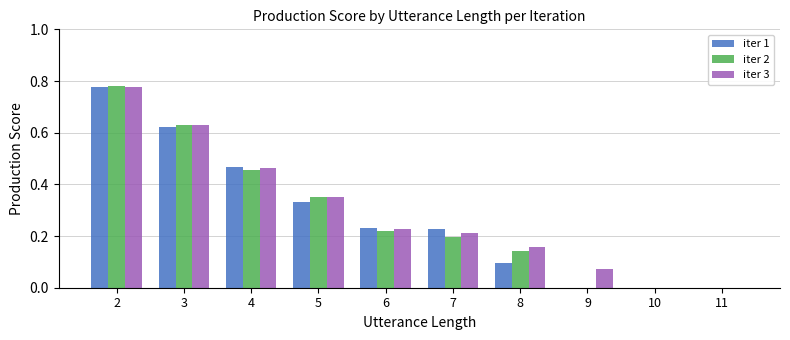

At which category is the sum across all series the highest?

2